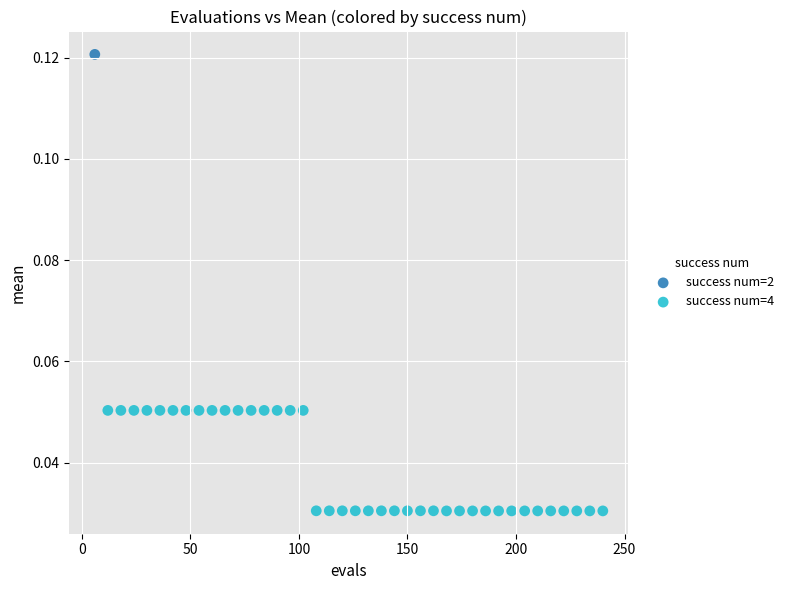

What are all the series names shown in the legend?

success num=2, success num=4